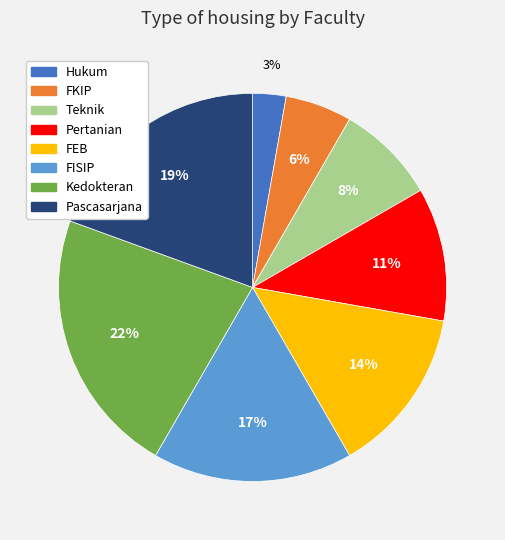

To the nearest percent, what percentage of the pie is Pascasarjana?

19%